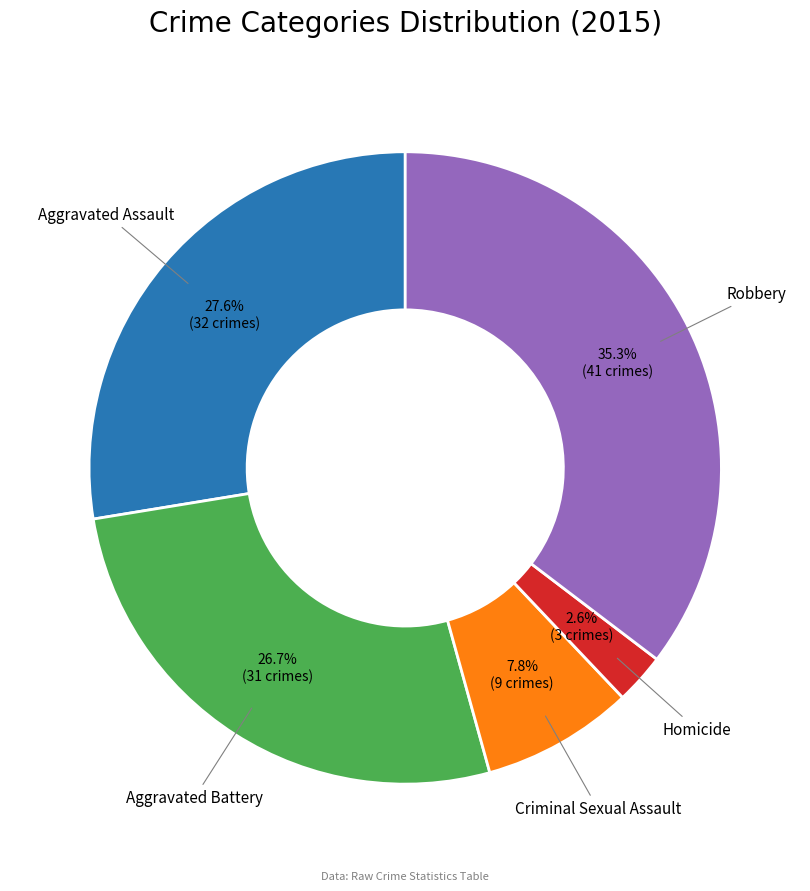

Count the number of slices in the pie.

5